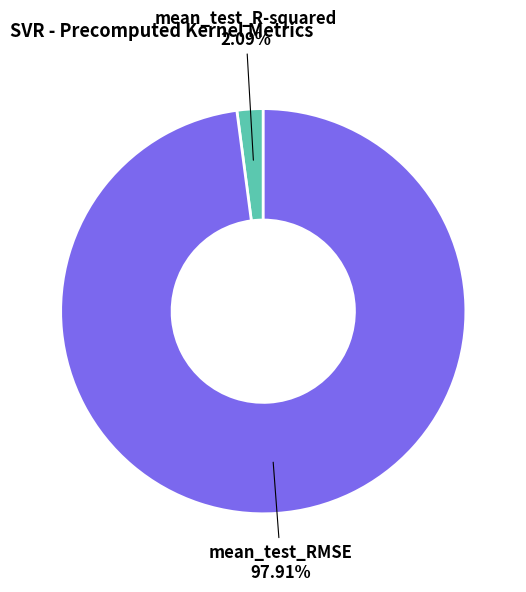

Which category has the smallest portion of the pie?

mean_test_R-squared